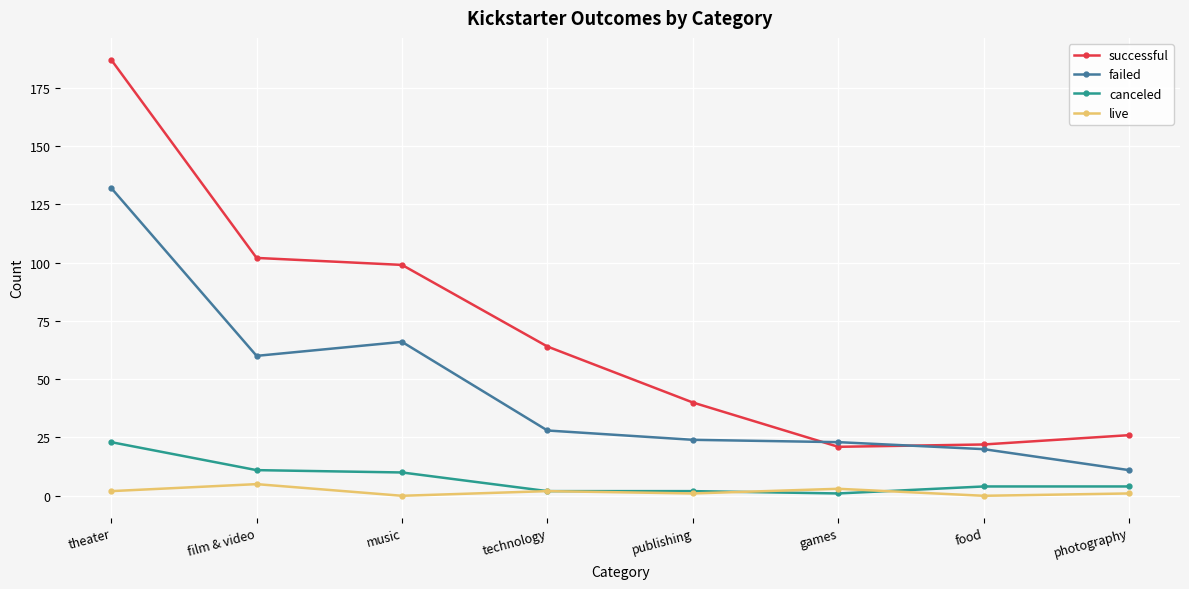

How many lines are shown in the chart?

4